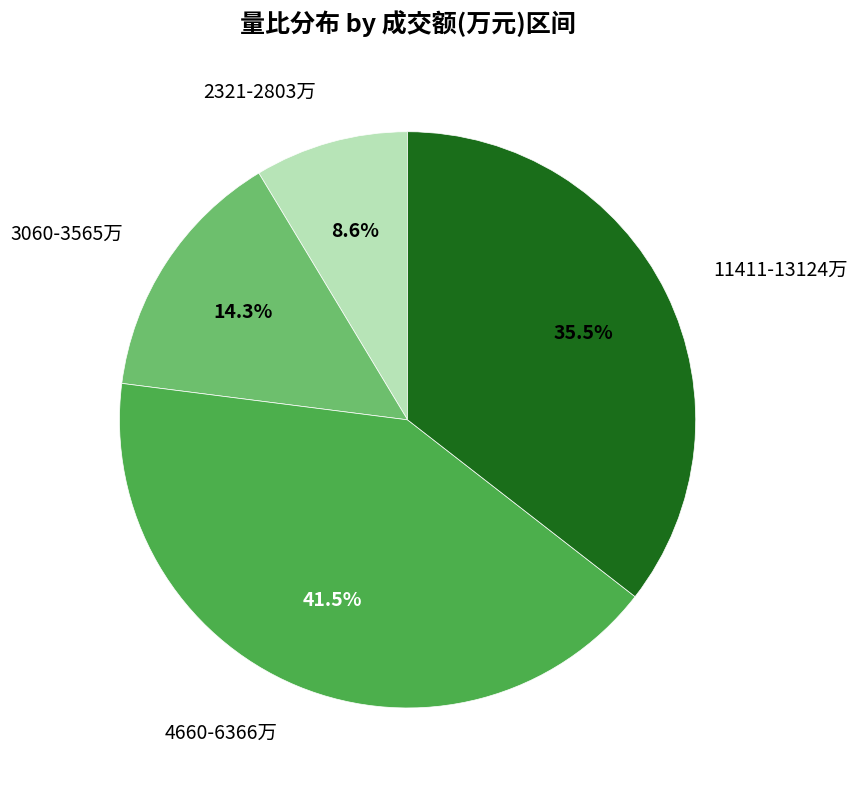

Is there a majority slice in this chart?

No